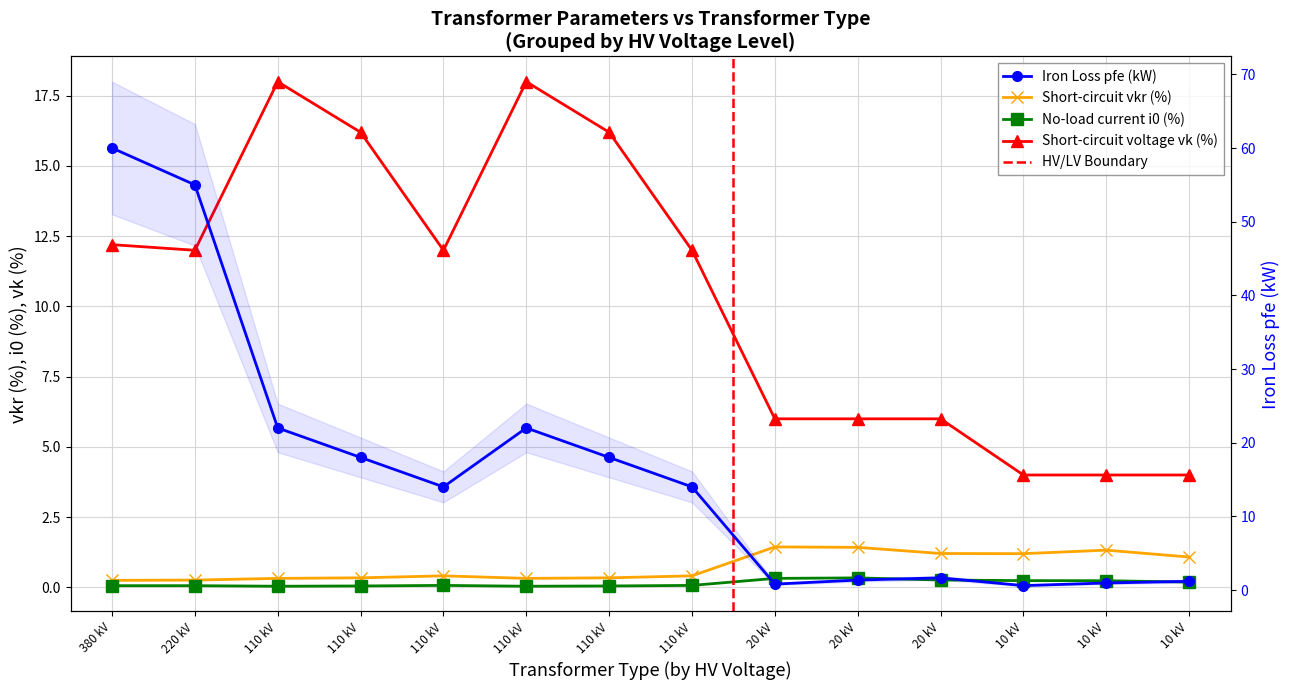

Reading left to right, extract all data points from this chart.

pfe_kw: 60.0	55.0	22.0	18.0	14.0	22.0	18.0	14.0	0.8	1.4	1.6	0.6	0.9	1.2
vkr_percent: 0.2	0.3	0.3	0.3	0.4	0.3	0.3	0.4	1.4	1.4	1.2	1.2	1.3	1.1
i0_percent: 0.1	0.1	0.0	0.1	0.1	0.0	0.1	0.1	0.3	0.3	0.3	0.2	0.2	0.2
vk_percent: 12.2	12.0	18.0	16.2	12.0	18.0	16.2	12.0	6.0	6.0	6.0	4.0	4.0	4.0